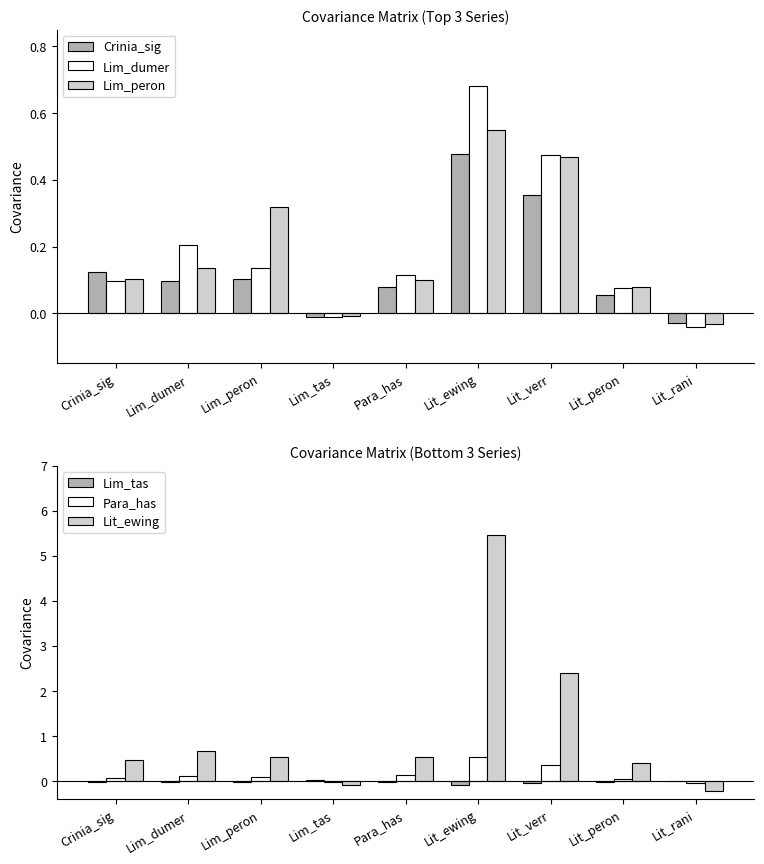

Reading left to right, list all the values displayed in this chart.

Crinia_sig: Crinia_sig=0.1	Lim_dumer=0.1	Lim_peron=0.1	Lim_tas=-0.0	Para_has=0.1	Lit_ewing=0.5	Lit_verr=0.4	Lit_peron=0.1	Lit_rani=-0.0
Lim_dumer: Crinia_sig=0.1	Lim_dumer=0.2	Lim_peron=0.1	Lim_tas=-0.0	Para_has=0.1	Lit_ewing=0.7	Lit_verr=0.5	Lit_peron=0.1	Lit_rani=-0.0
Lim_peron: Crinia_sig=0.1	Lim_dumer=0.1	Lim_peron=0.3	Lim_tas=-0.0	Para_has=0.1	Lit_ewing=0.6	Lit_verr=0.5	Lit_peron=0.1	Lit_rani=-0.0
Lim_tas: Crinia_sig=-0.0	Lim_dumer=-0.0	Lim_peron=-0.0	Lim_tas=0.0	Para_has=-0.0	Lit_ewing=-0.1	Lit_verr=-0.0	Lit_peron=-0.0	Lit_rani=0.0
Para_has: Crinia_sig=0.1	Lim_dumer=0.1	Lim_peron=0.1	Lim_tas=-0.0	Para_has=0.1	Lit_ewing=0.5	Lit_verr=0.4	Lit_peron=0.1	Lit_rani=-0.0
Lit_ewing: Crinia_sig=0.5	Lim_dumer=0.7	Lim_peron=0.6	Lim_tas=-0.1	Para_has=0.5	Lit_ewing=5.5	Lit_verr=2.4	Lit_peron=0.4	Lit_rani=-0.2